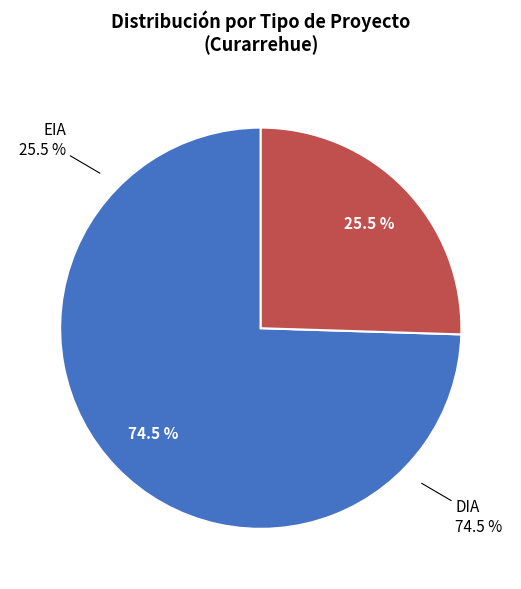

To the nearest percent, what percentage of the pie is EIA?

25%